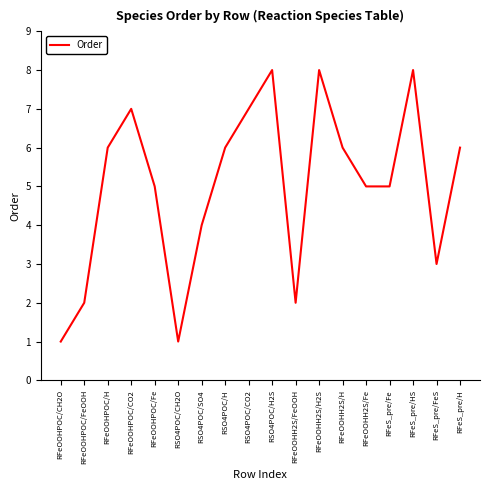

What is the maximum value shown in the chart?

8